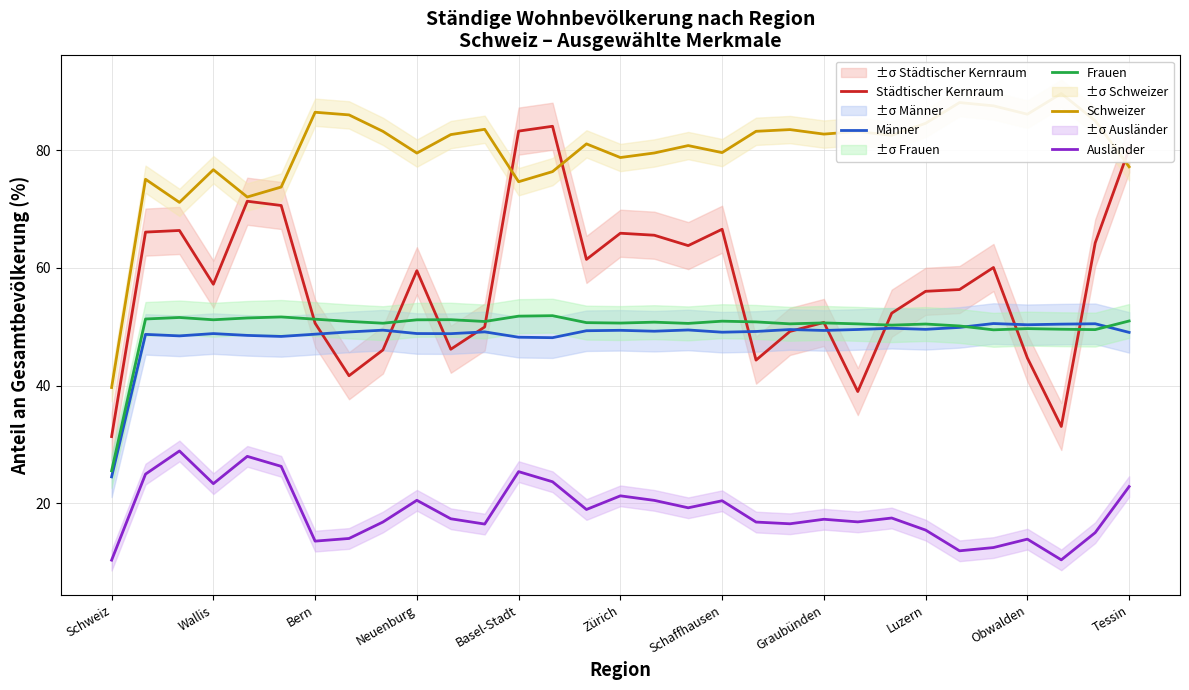

What position from the left is 19?

20